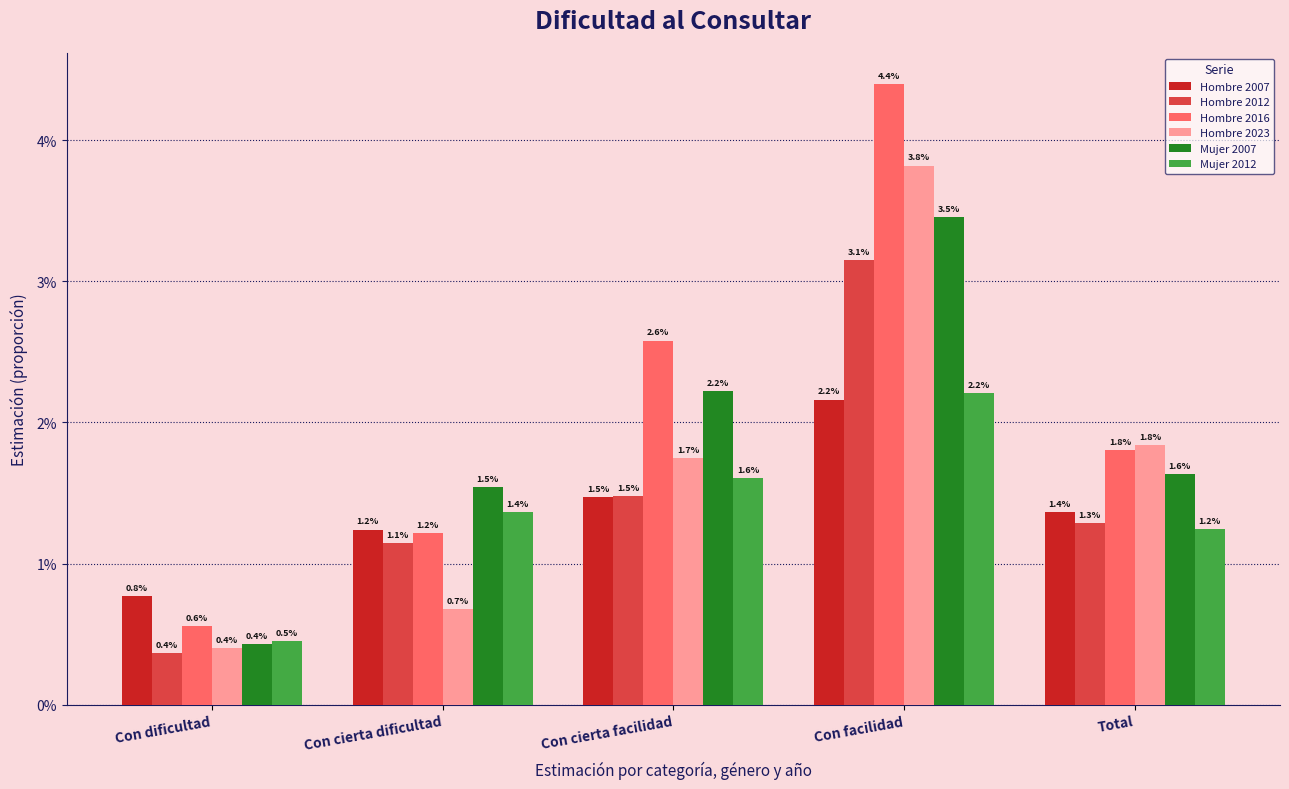

What are all the series names shown in the legend?

Hombre 2007, Hombre 2012, Hombre 2016, Hombre 2023, Mujer 2007, Mujer 2012